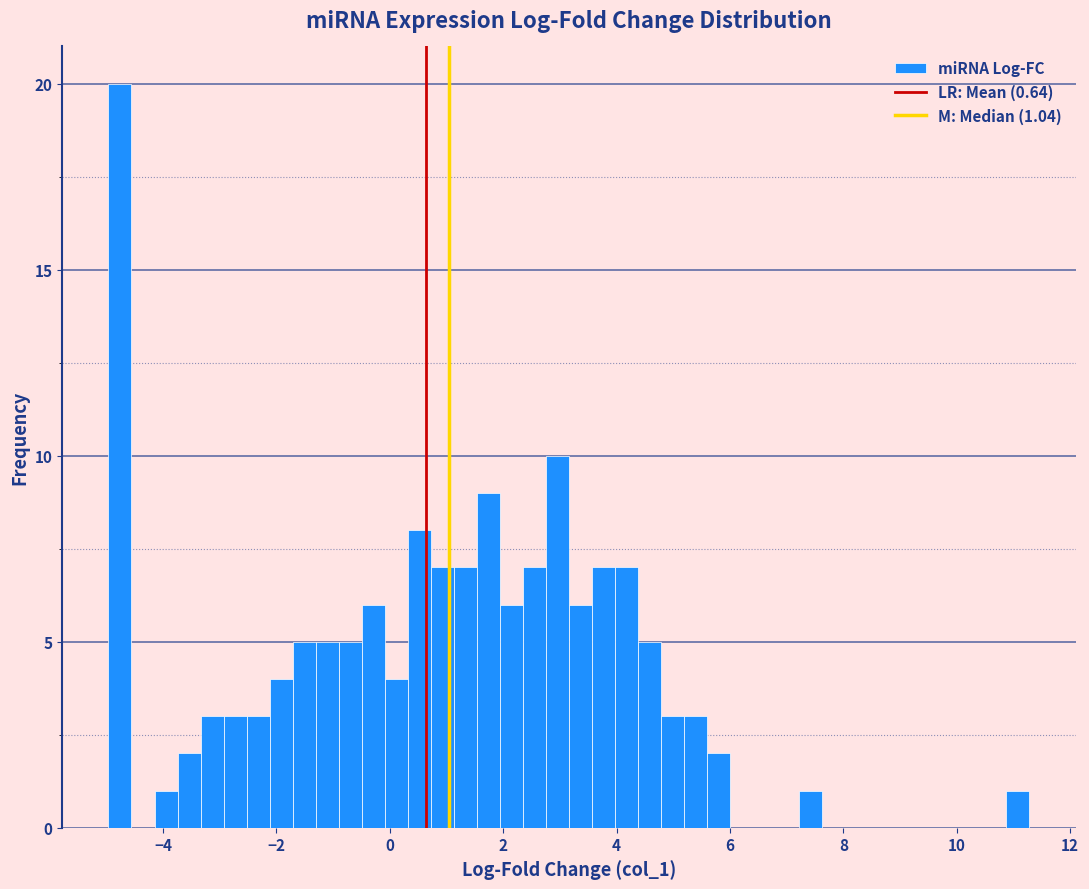

Around what value on the x-axis is the tallest bar? Give the approximate position of its centre, as read against the axis.

-4.8